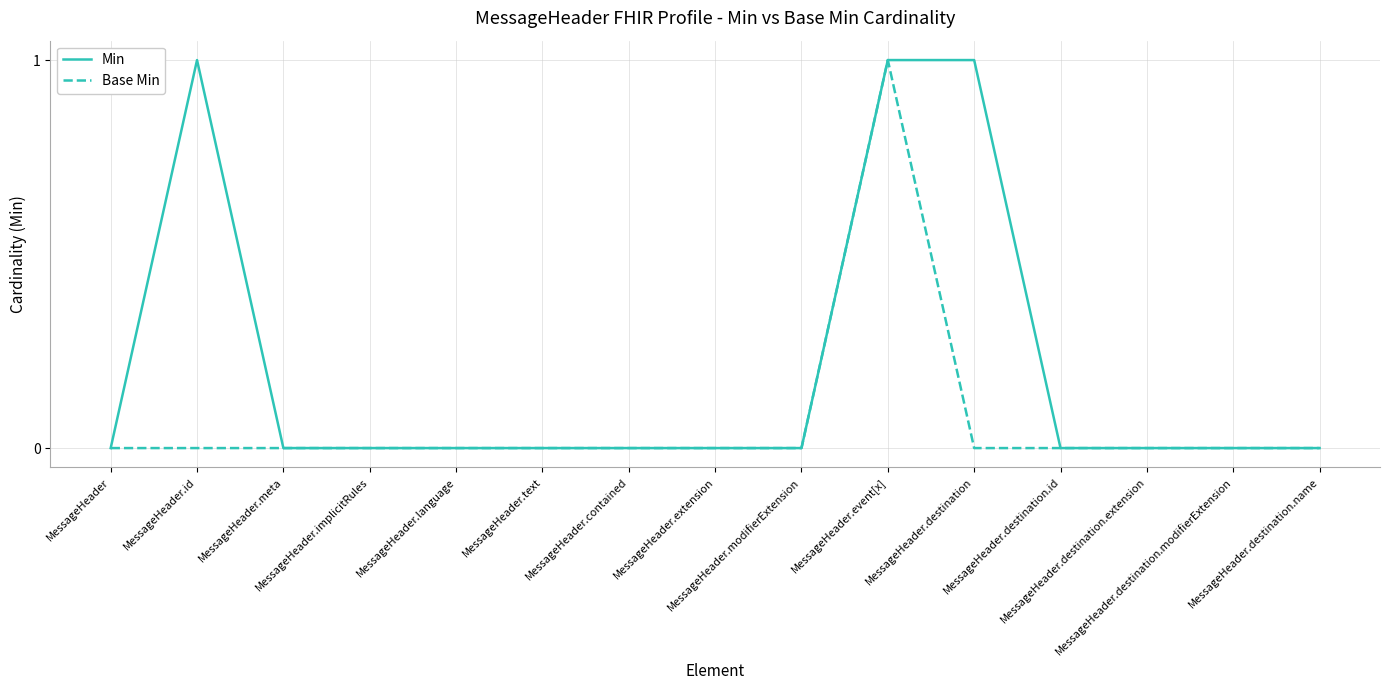

Count the number of data series in this chart.

2